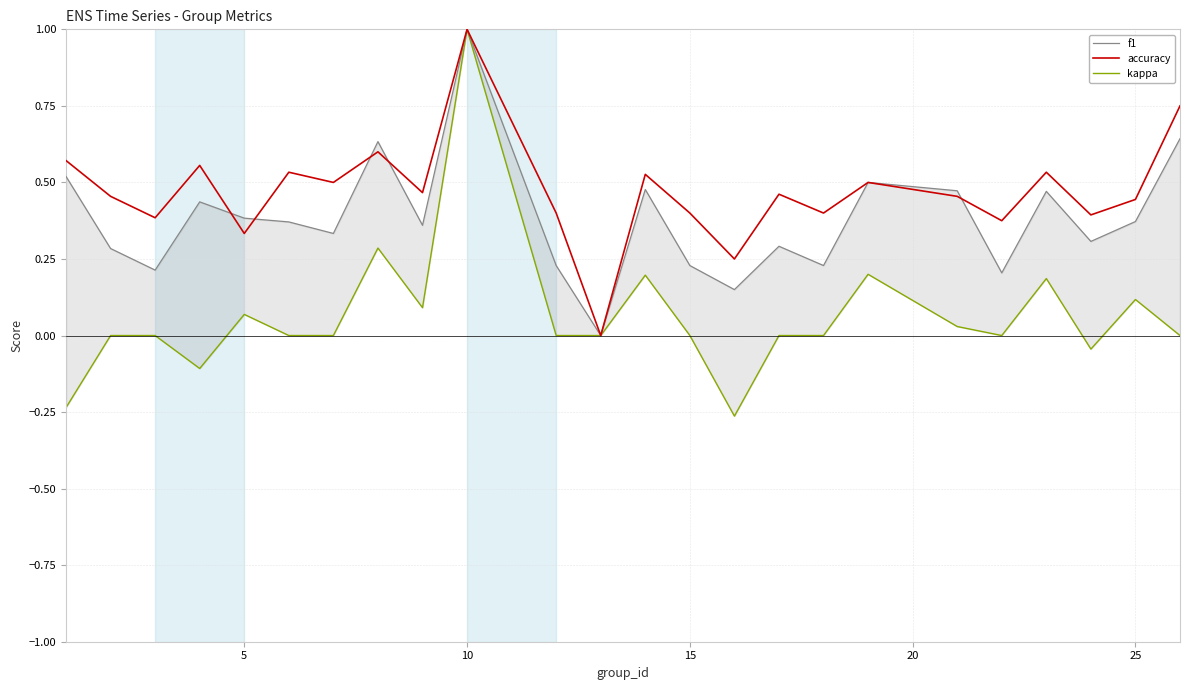

What is the smallest value displayed?

-0.3